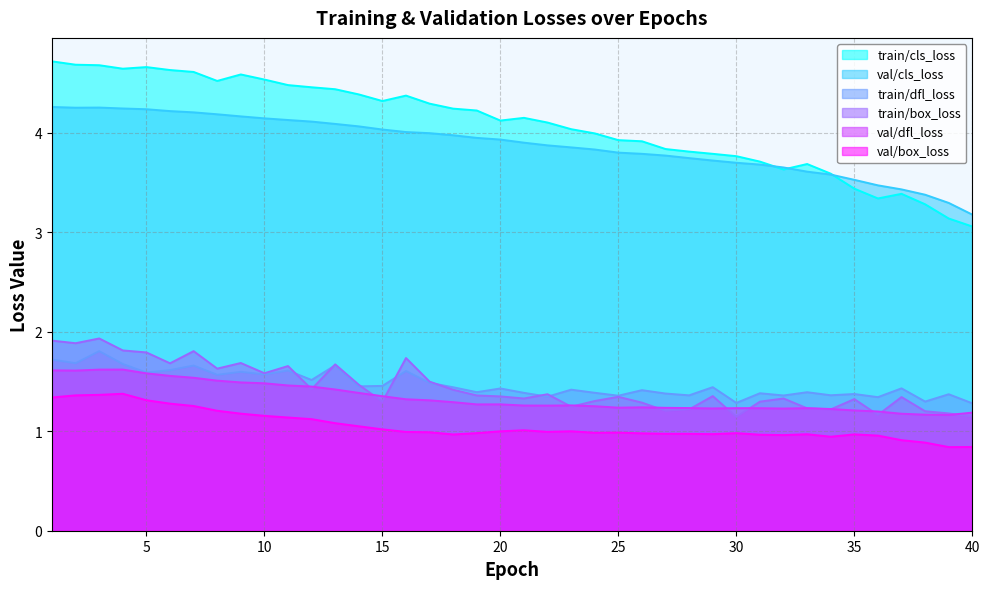

What is the smallest value displayed?

0.8